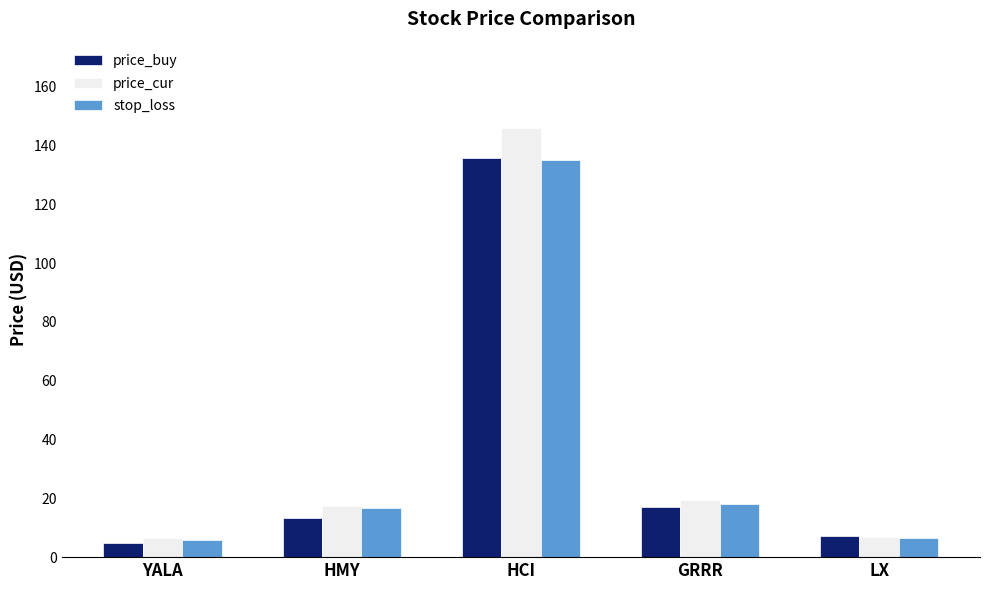

What is the approximate value of price_buy at LX?

7.1